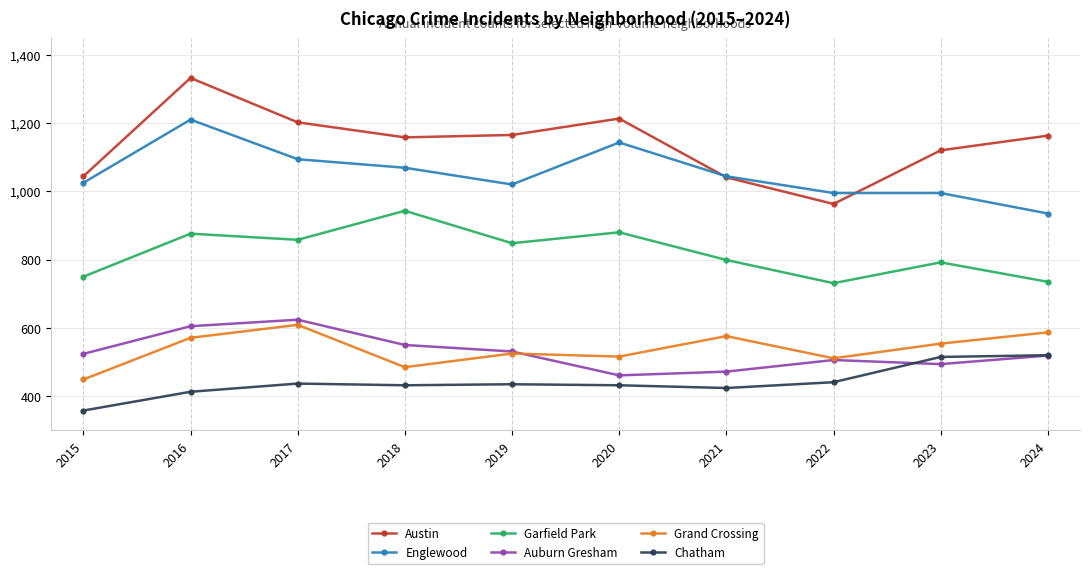

What is the difference between the highest and lowest values at 2023?

626